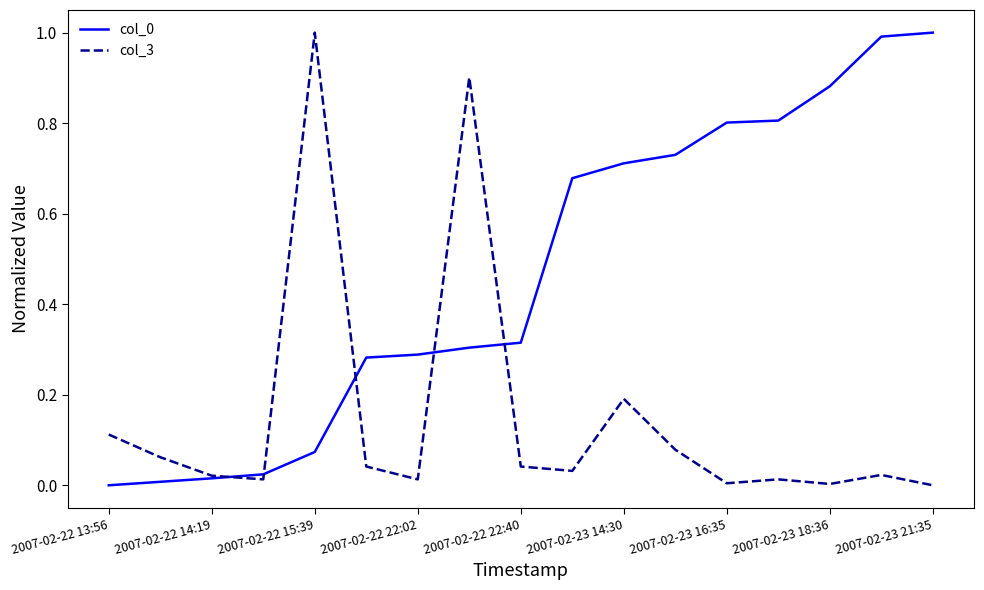

What is the greatest value displayed?

1.0